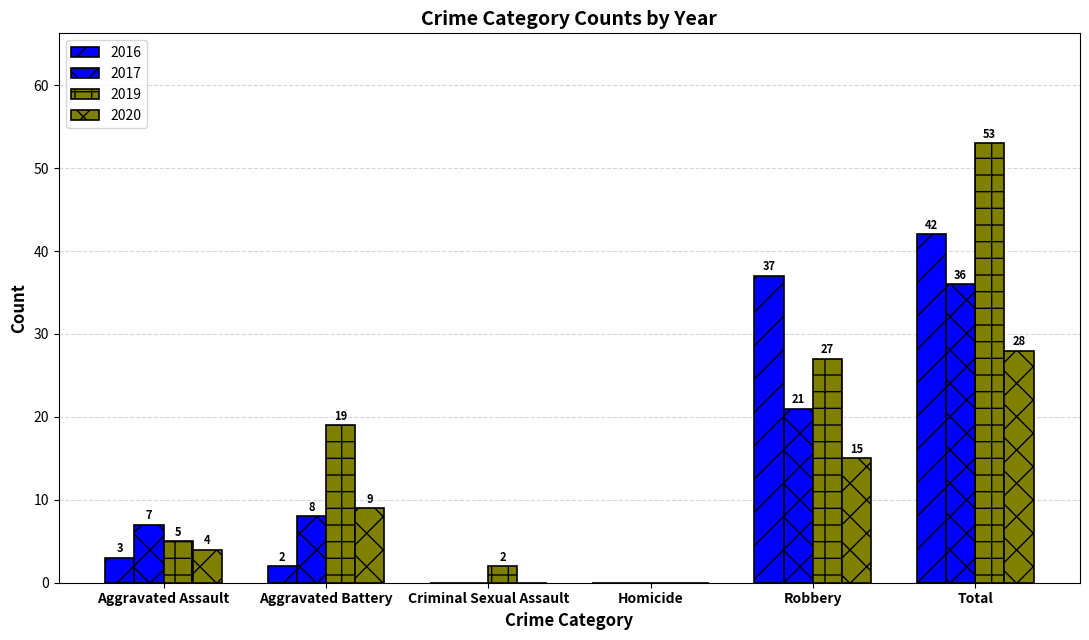

Does the chart contain stacked bars?

No